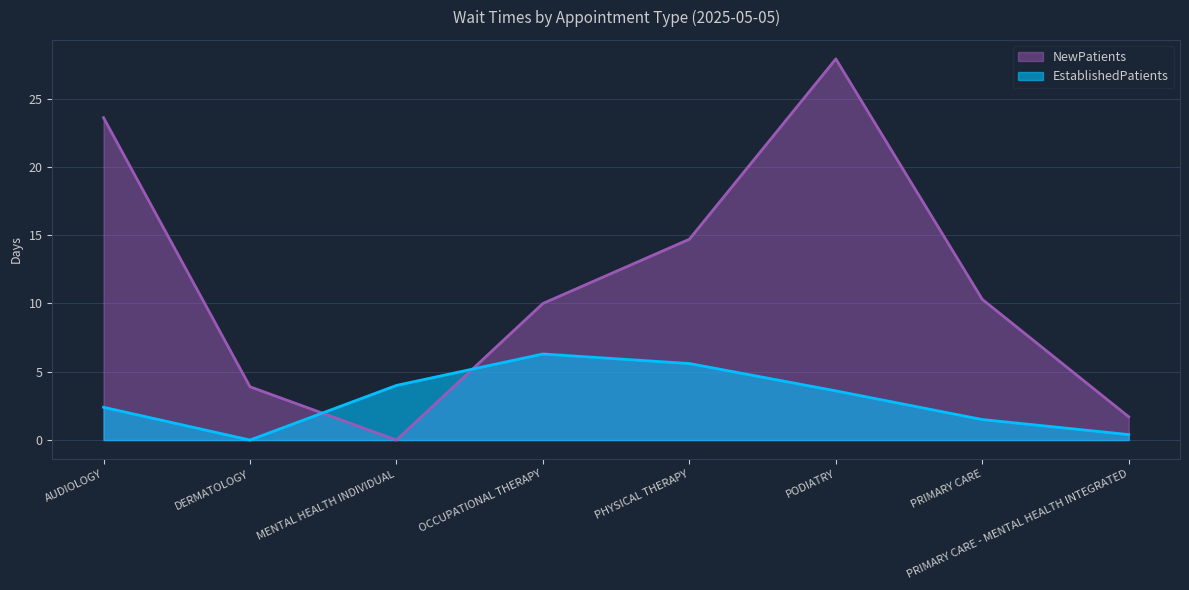

What value does the NewPatients series have at PRIMARY CARE - MENTAL HEALTH INTEGRATED?

1.7